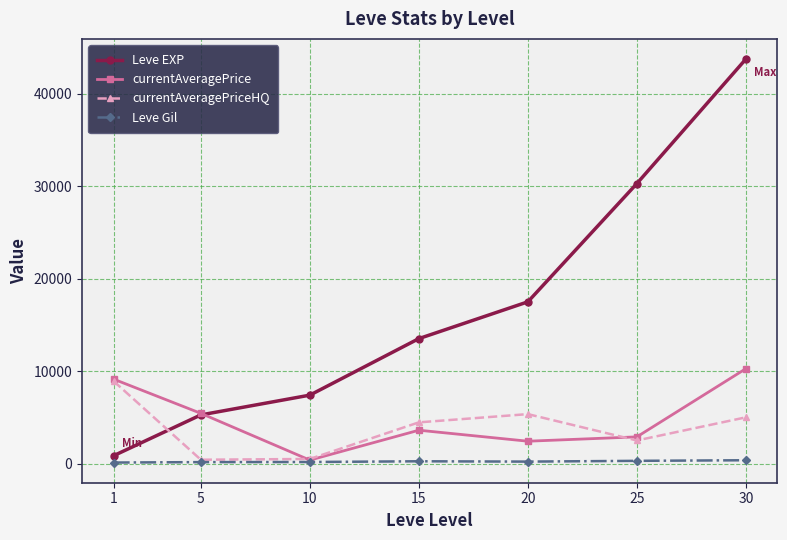

Rank the series at 20 from lowest to highest value.

Leve Gil, currentAveragePrice, currentAveragePriceHQ, Leve EXP